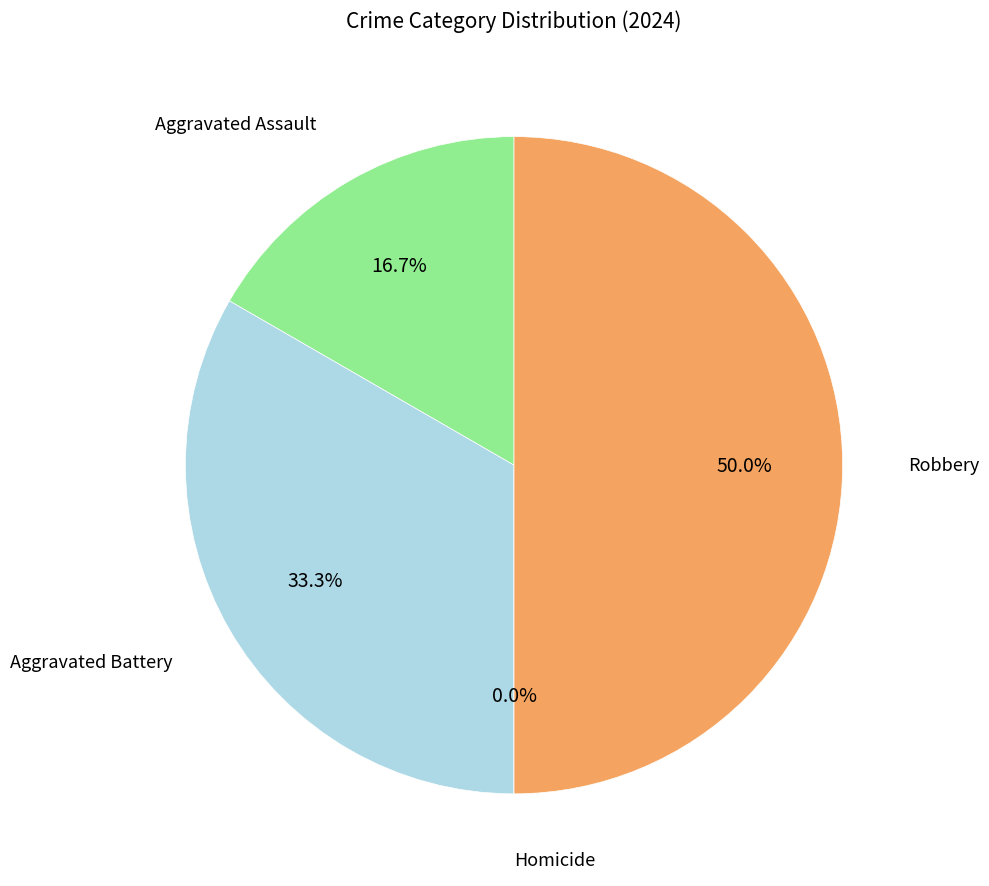

Is the sum of Aggravated Assault and Robbery greater than half?

Yes